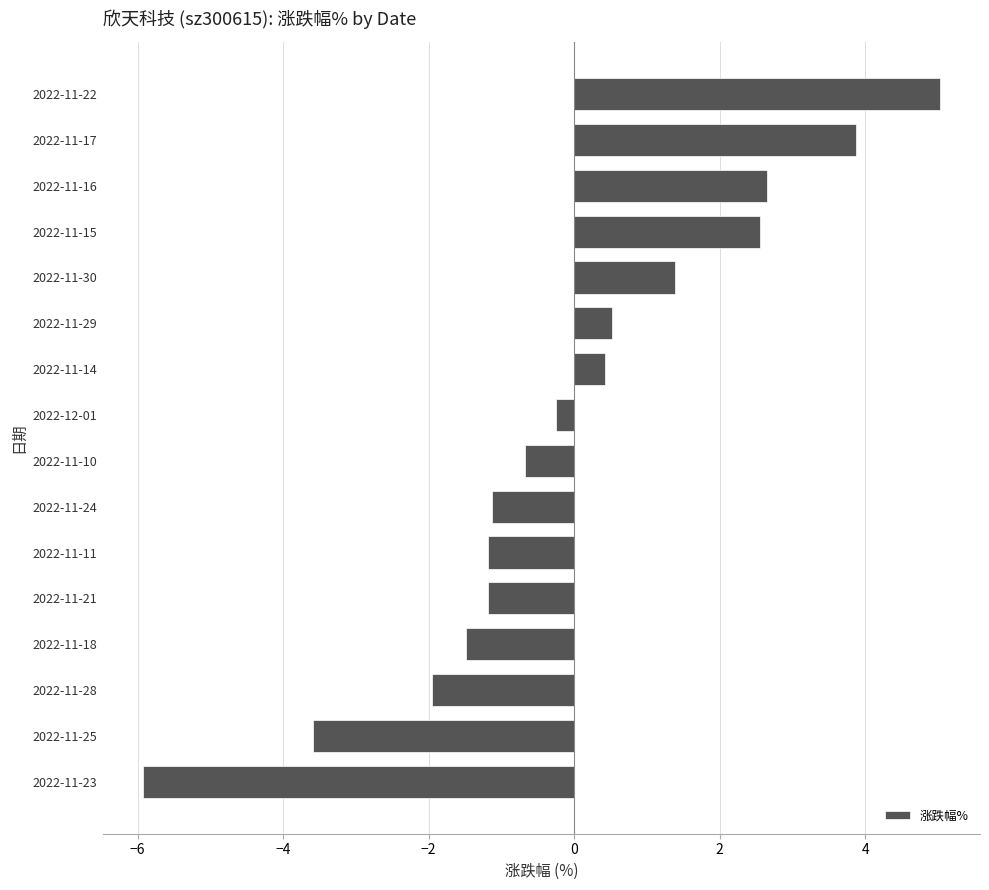

What is the difference between the second highest and second lowest values?

7.5